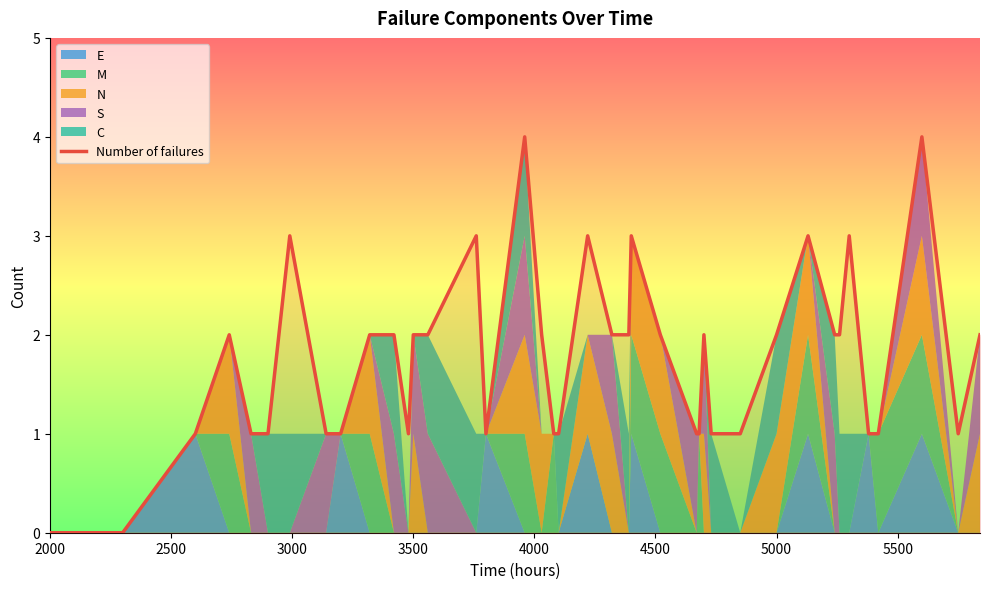

True or false: Number of failures has a value of 2 at 5000.

True